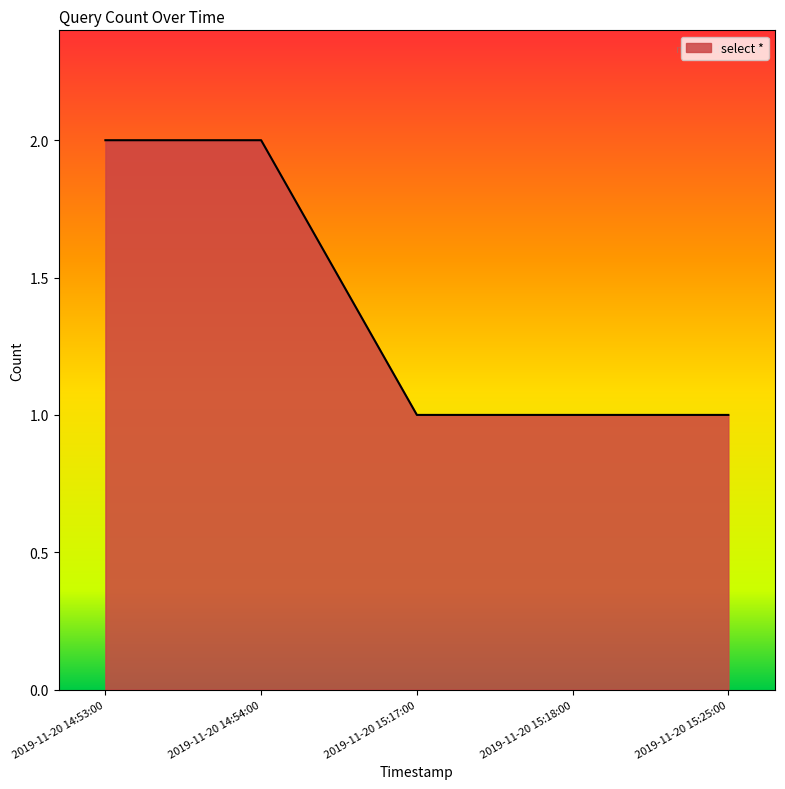

Between 2019-11-20 14:54:00 and 2019-11-20 15:18:00, which is larger?

2019-11-20 14:54:00